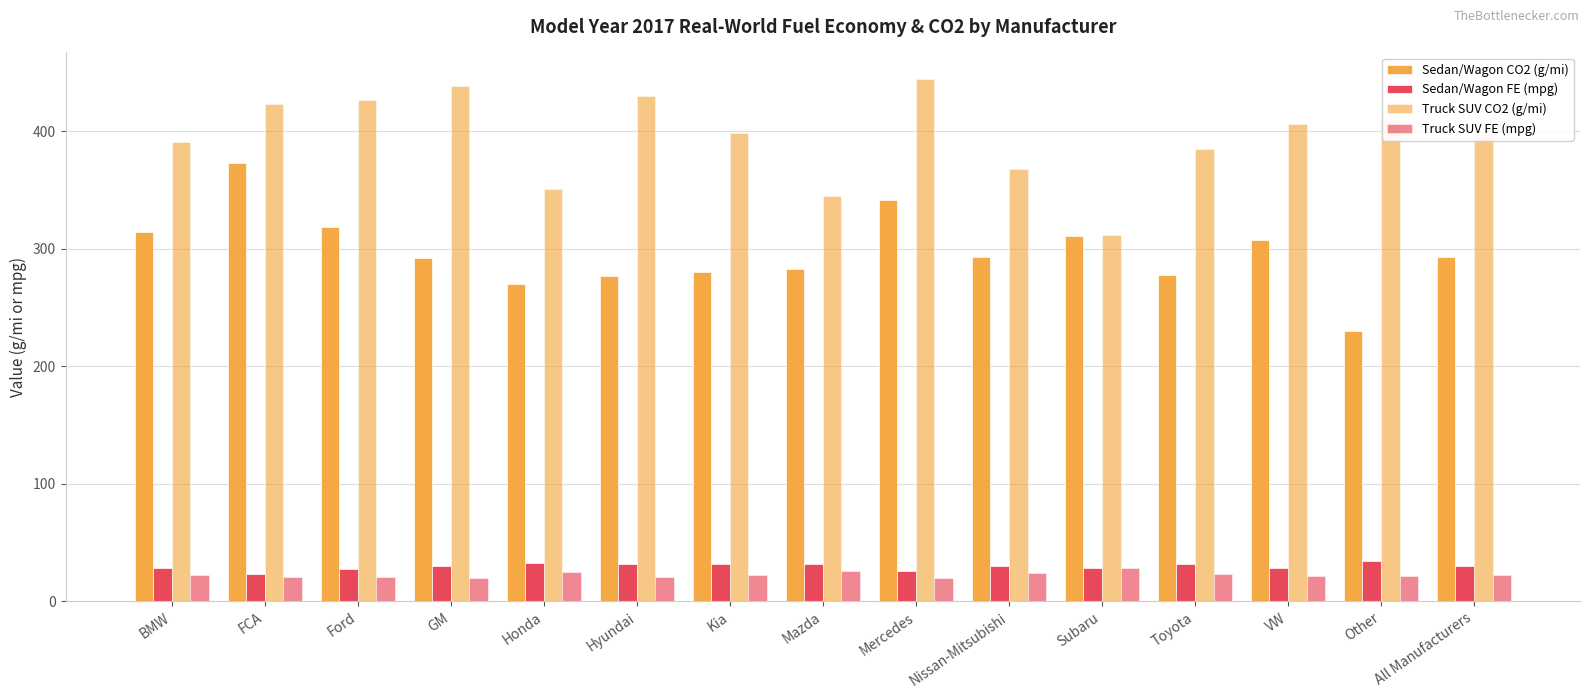

True or false: Sedan/Wagon CO2 (g/mi) has a value of 319.0 at Ford.

True